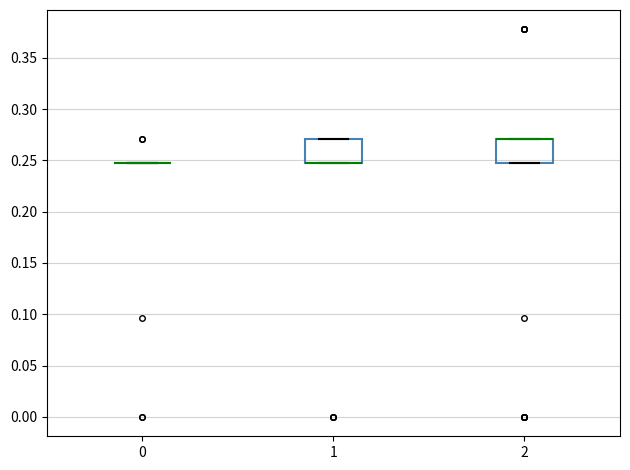

Reading left to right, transcribe this box plot: for each box, give where its median line is, the range the box spans, and where its two whiskers end, as read against the y-axis. The values are not printed on the chart, so give them approximately, as read against the axis.

0: box collapsed to a line at 0.245, whiskers 0.245 to 0.245
1: median 0.245 (drawn on the box's lower edge), box 0.245 to 0.270, whiskers 0.245 to 0.270
2: median 0.270 (drawn on the box's upper edge), box 0.245 to 0.270, whiskers 0.245 to 0.270